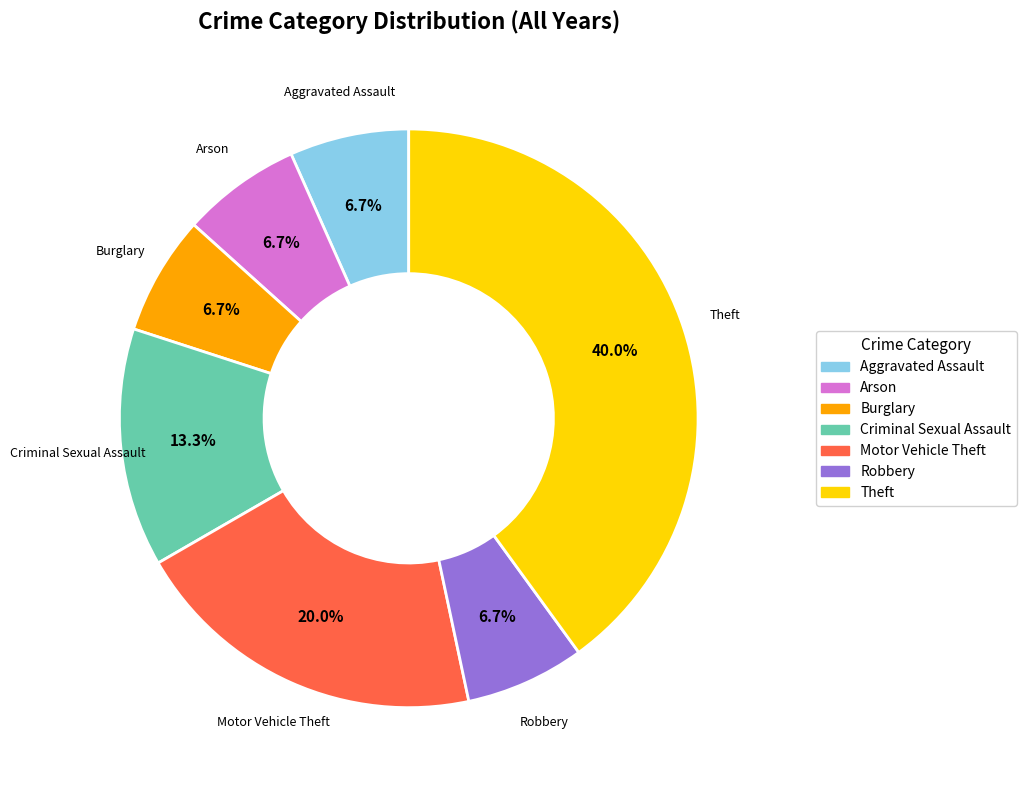

What percentage is NOT represented by Arson?

93.3%